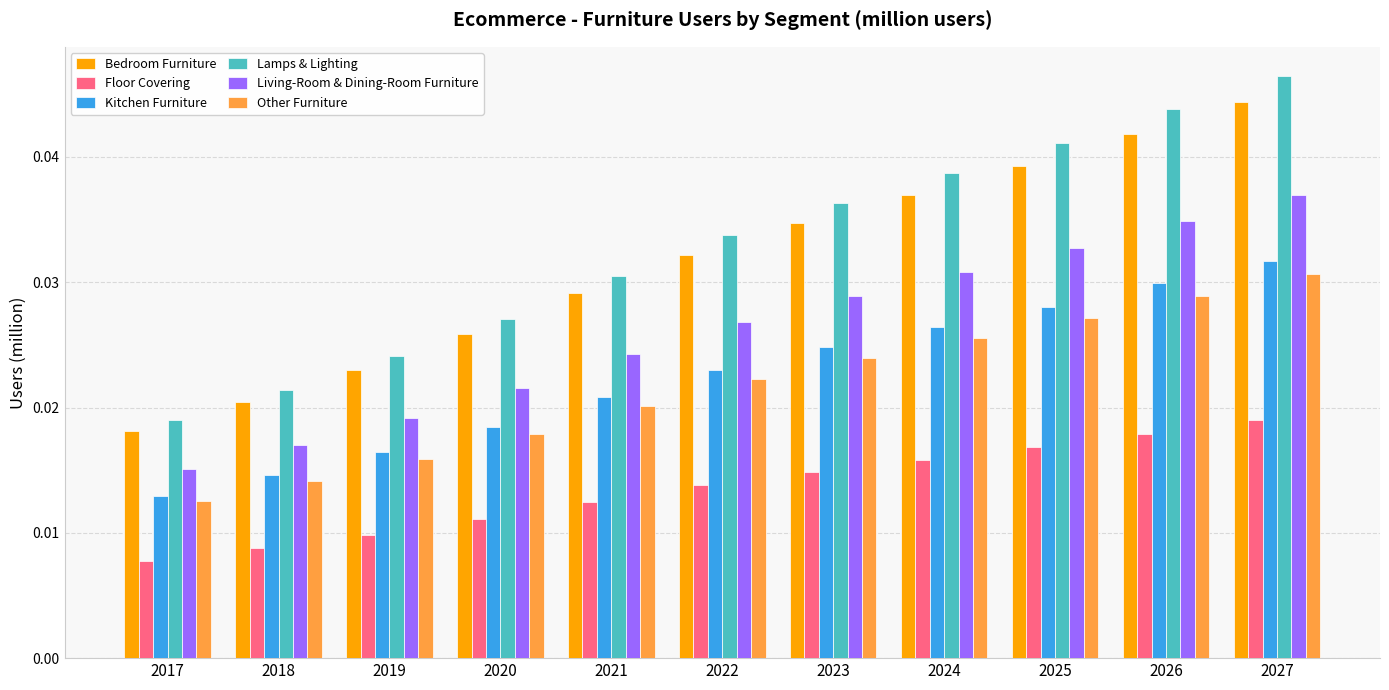

List the series in order of their peak value, lowest first.

Floor Covering, Other Furniture, Kitchen Furniture, Living-Room & Dining-Room Furniture, Bedroom Furniture, Lamps & Lighting